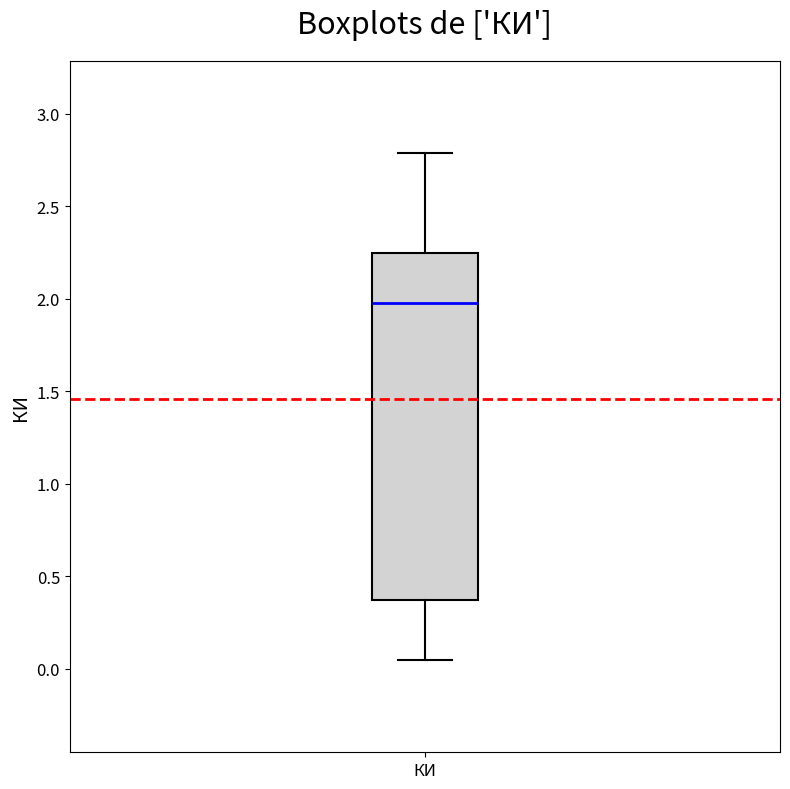

Transcribe this box plot: give where the median line is, the range the box spans, and where the two whiskers end, as read against the y-axis. The values are not printed on the chart, so give them approximately, as read against the axis.

median 2.00, box 0.40 to 2.25, whiskers 0.05 to 2.80